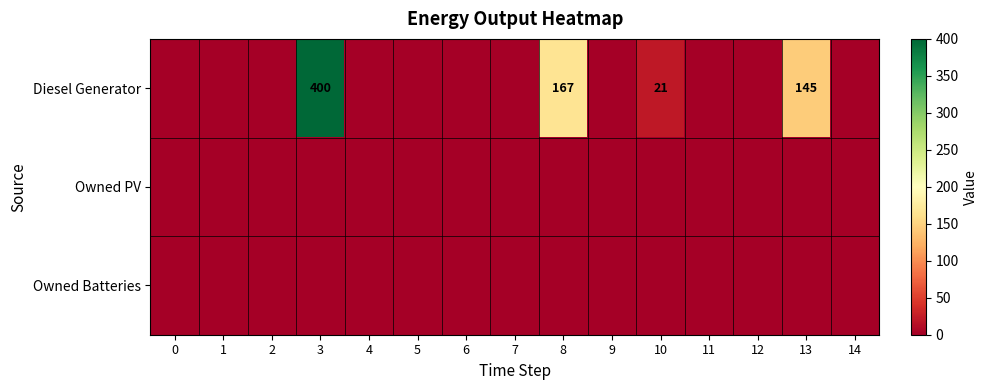

Which series has the largest total across all categories?

Diesel Generator